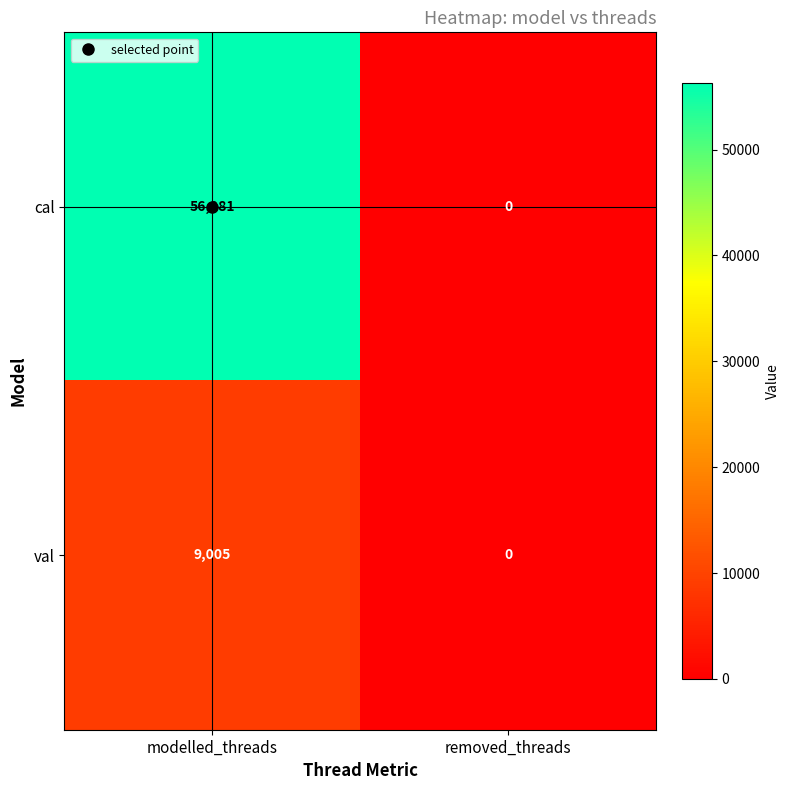

True or false: val has a value of 6146 at removed_threads.

False